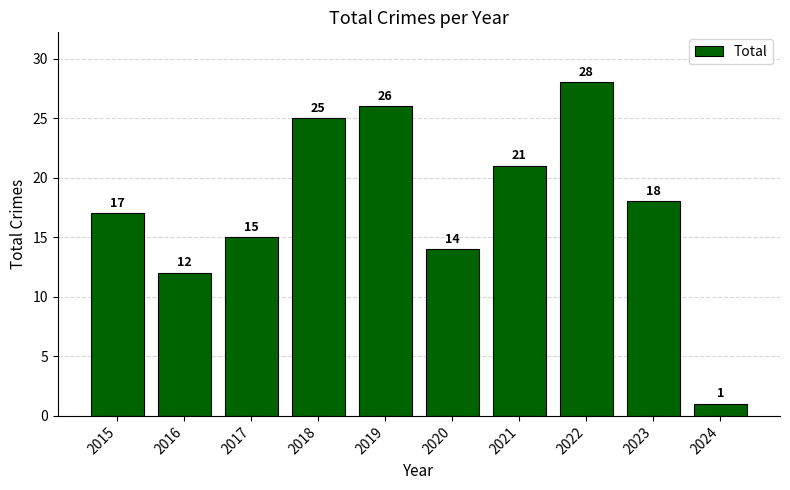

Reading left to right, list all the values displayed in this chart.

17	12	15	25	26	14	21	28	18	1